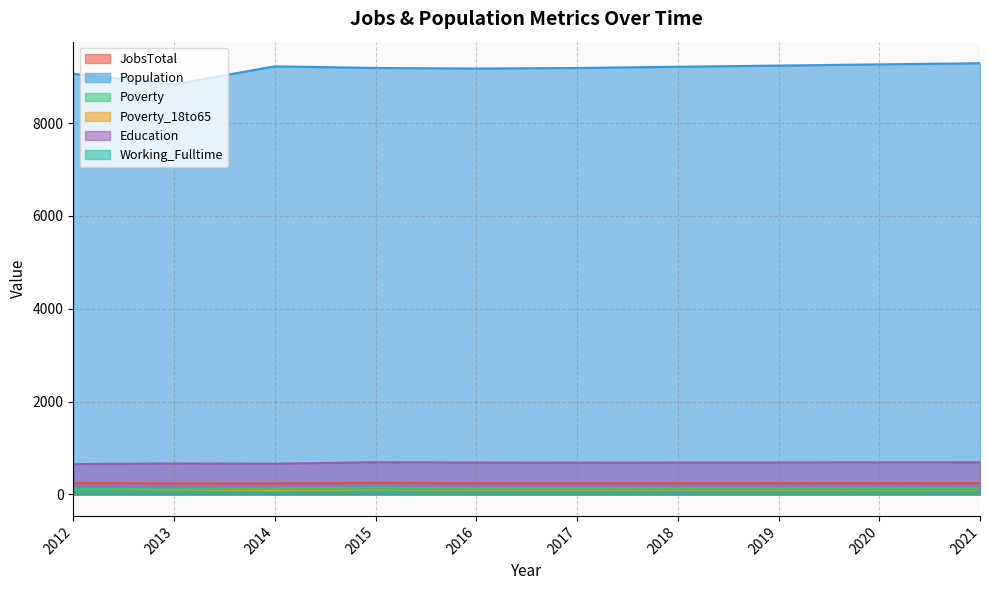

What is the sum of all JobsTotal values?

2407